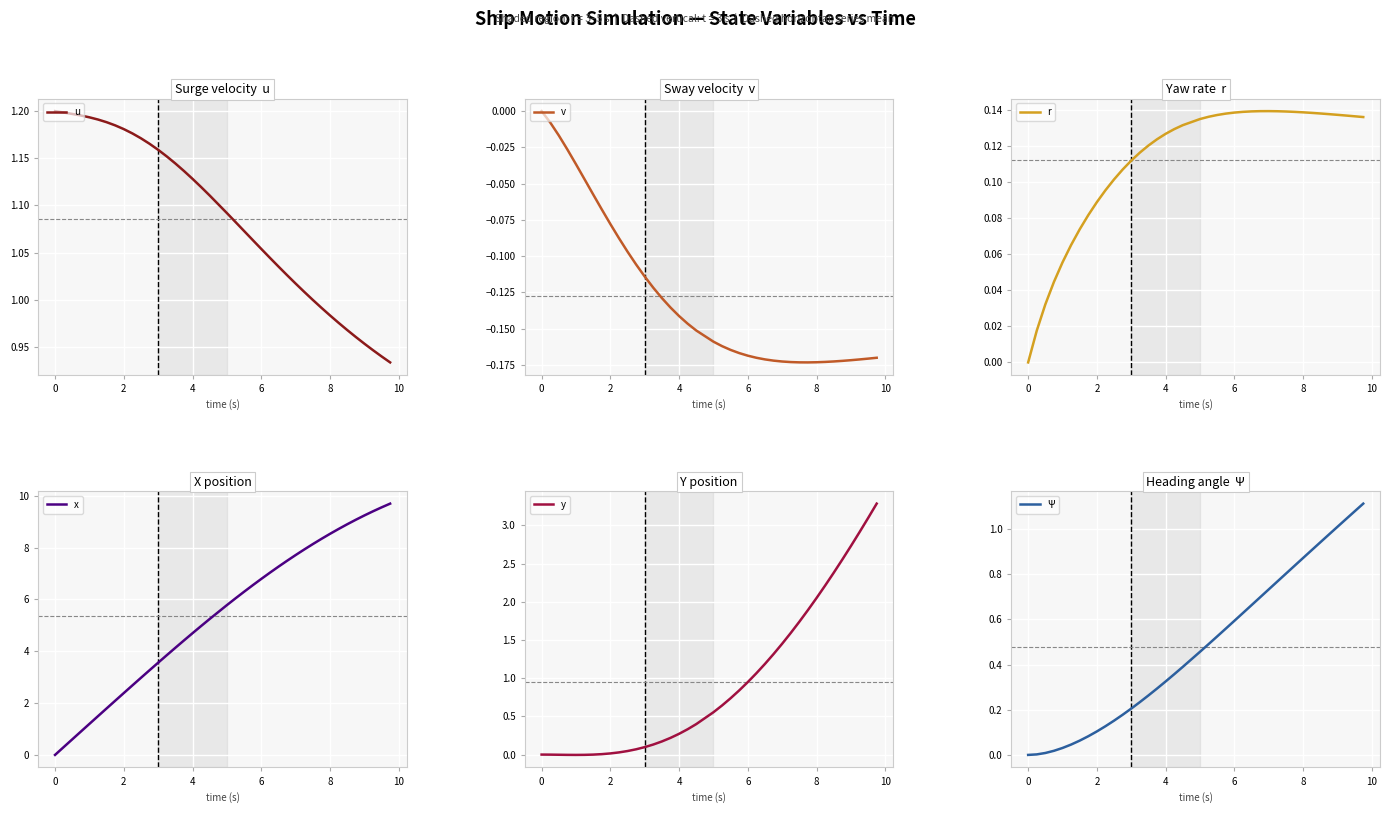

What is the highest value of the x series?

9.7